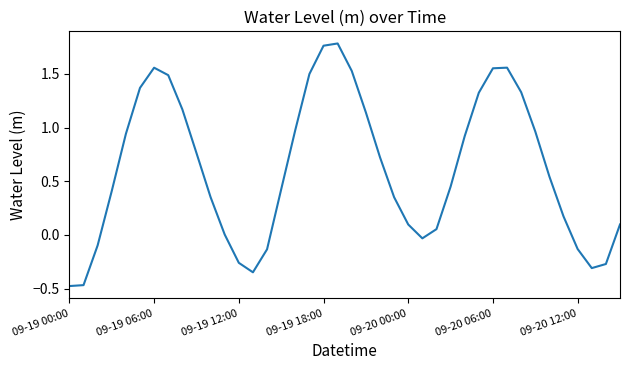

What is the difference between the maximum and minimum values?

2.3